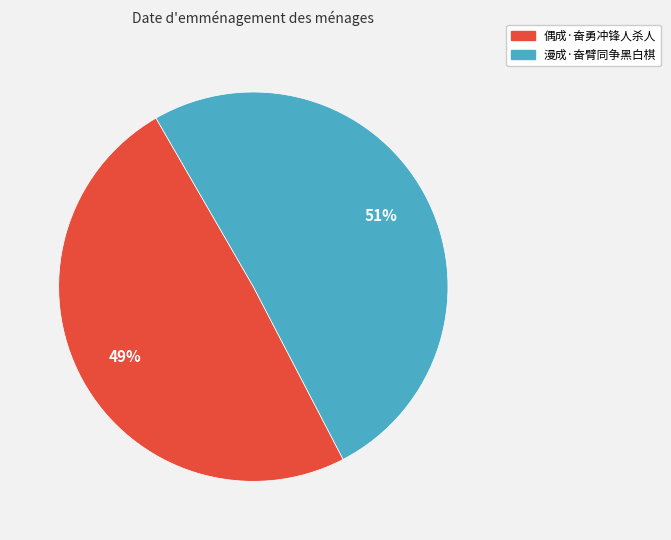

How many segments does this pie chart have?

2